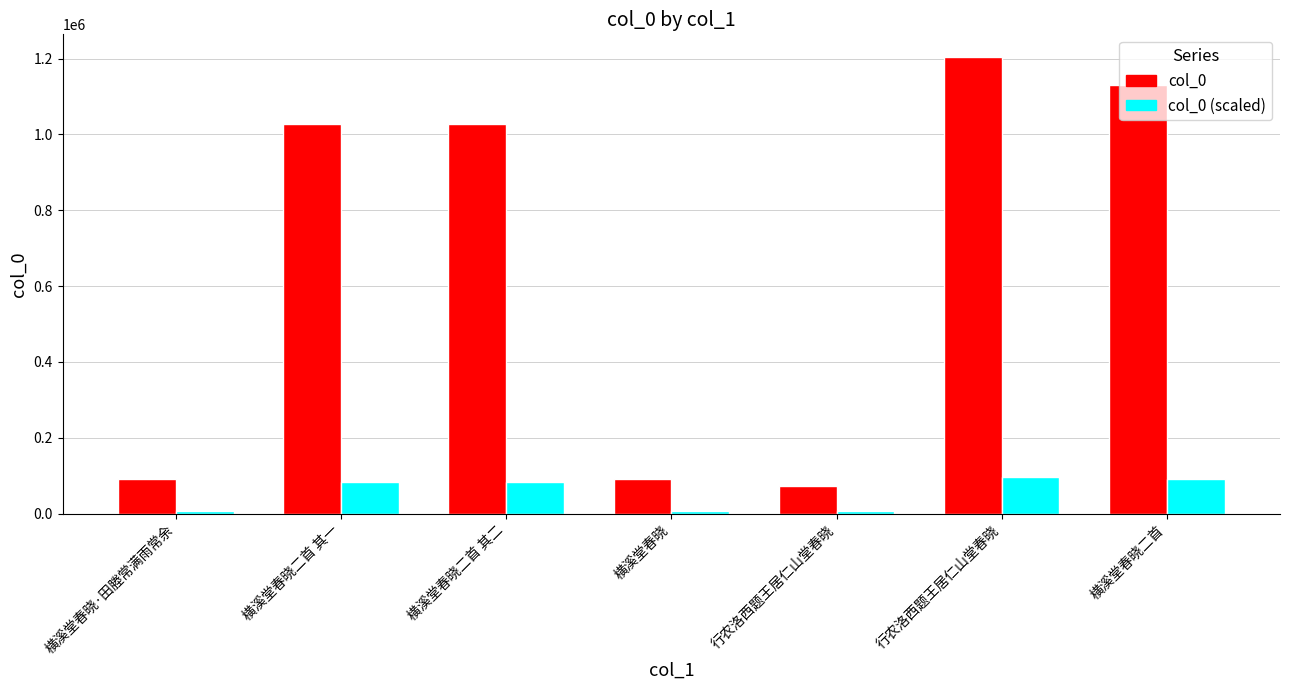

Reading left to right, extract all data points from this chart.

col_0: 91151.0	1028678.0	1028677.0	91150.0	74130.0	1203955.0	1131375.0
col_0 (scaled): 7292.1	82294.2	82294.2	7292.0	5930.4	96316.4	90510.0